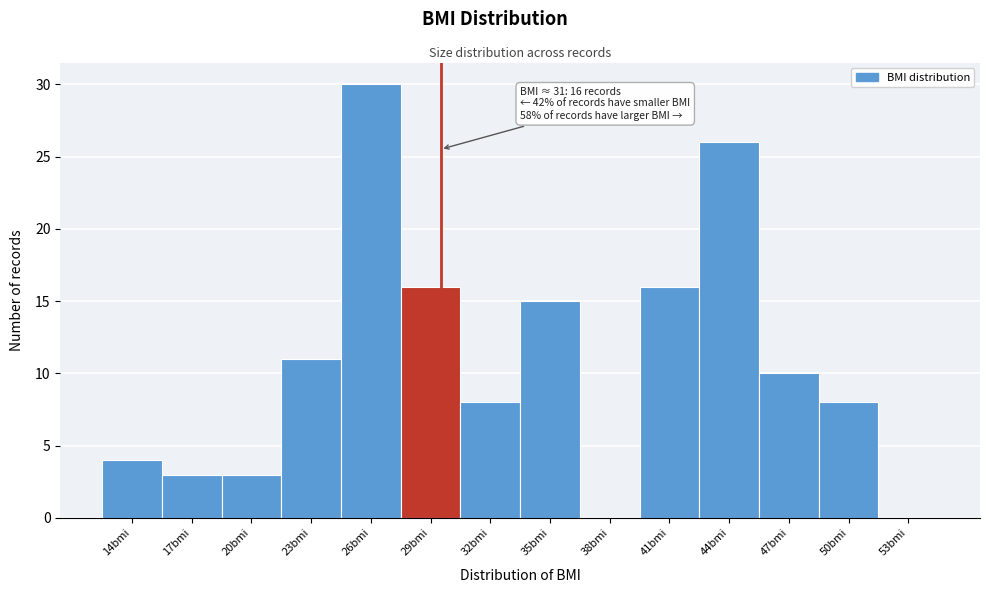

Reading left to right, extract all data points from this chart.

14bmi=4	17bmi=3	20bmi=3	23bmi=11	26bmi=30	29bmi=16	32bmi=8	35bmi=15	38bmi=0	41bmi=16	44bmi=26	47bmi=10	50bmi=8	53bmi=0